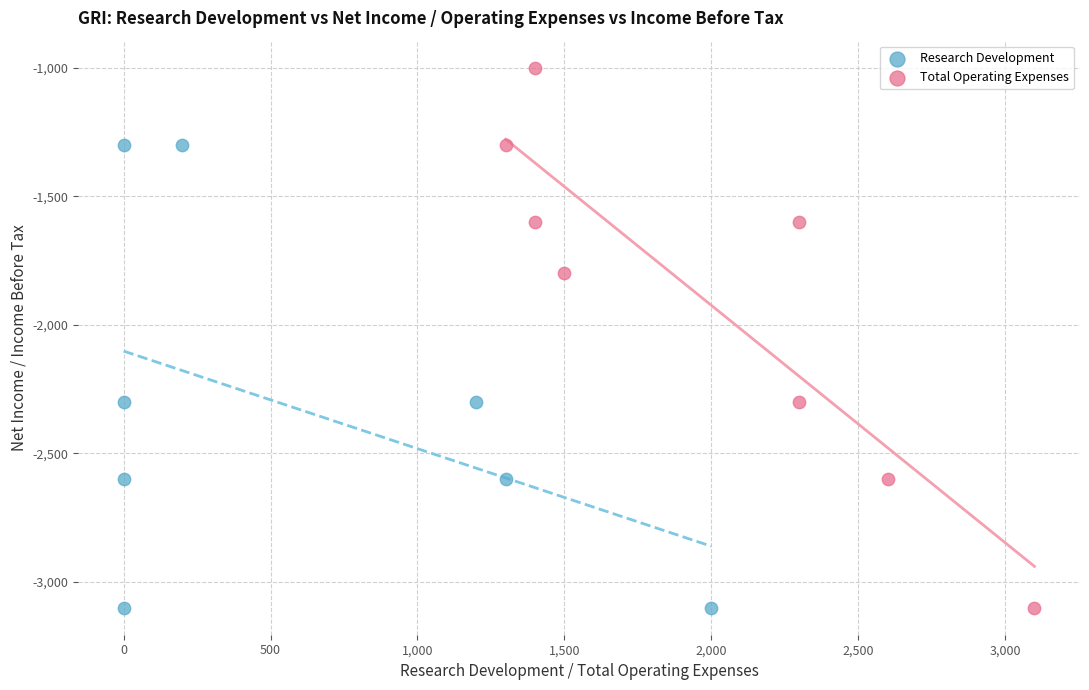

Which series has the widest spread of Y values?

Total Operating Expenses